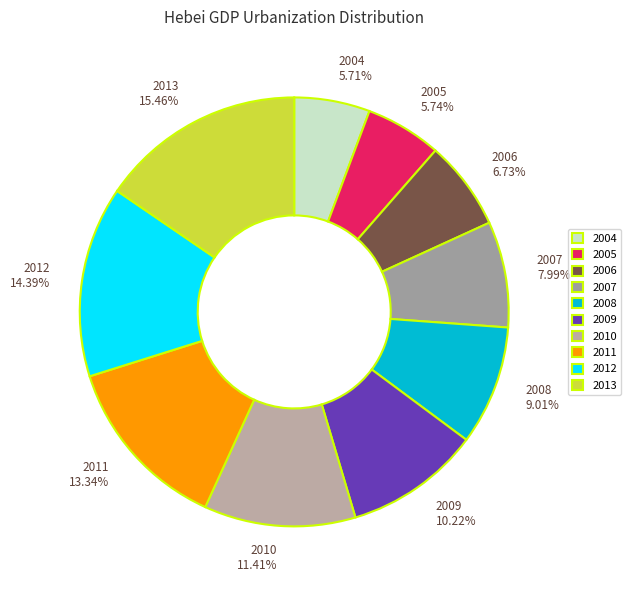

To the nearest percent, what is the difference between the largest and smallest slice percentages?

10%